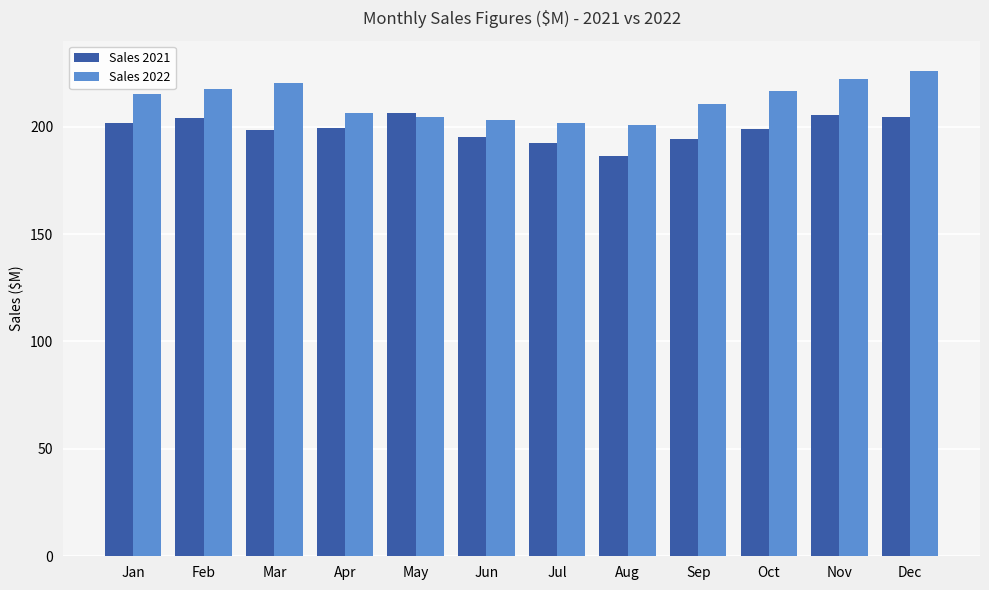

What is the value of the Sales 2022 bar at the 6th from the left?

203.0